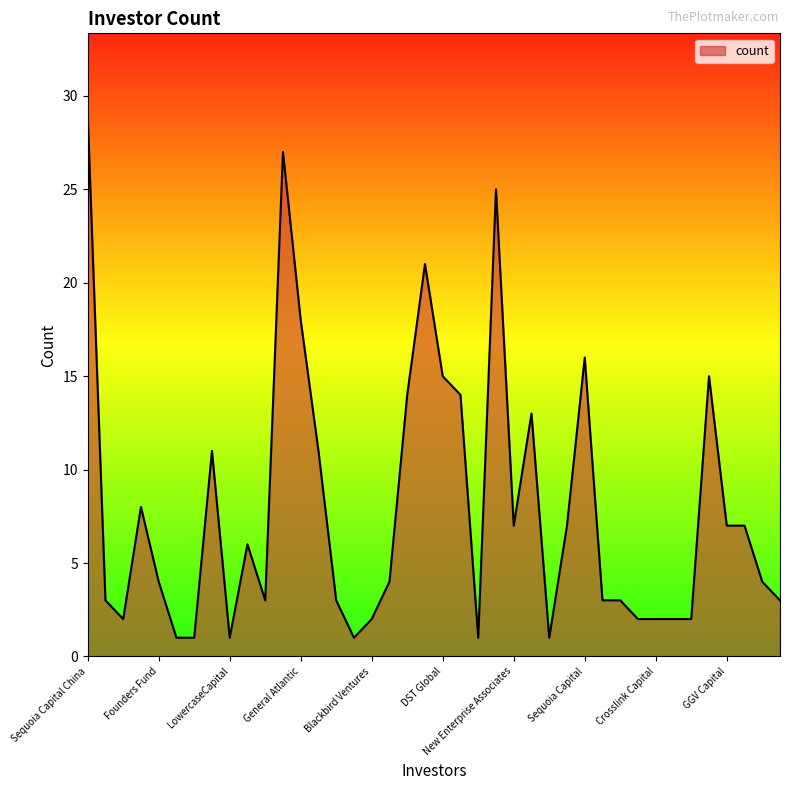

What is the greatest value displayed?

29